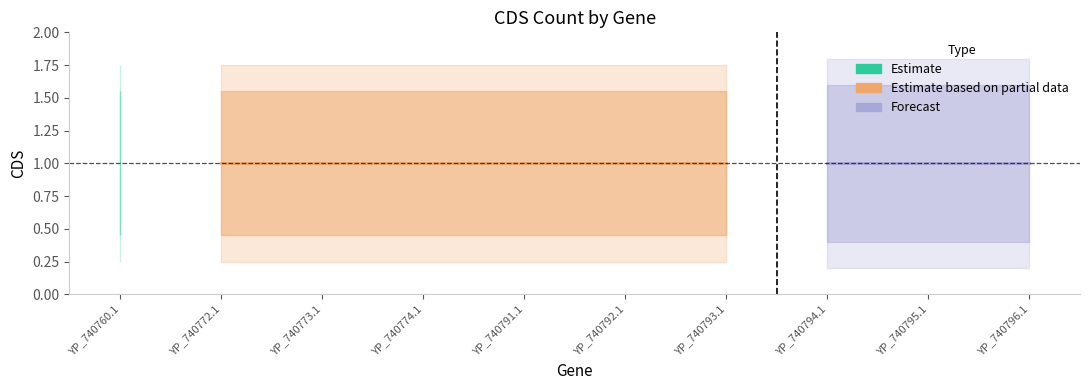

What position from the right is YP_740792.1?

5